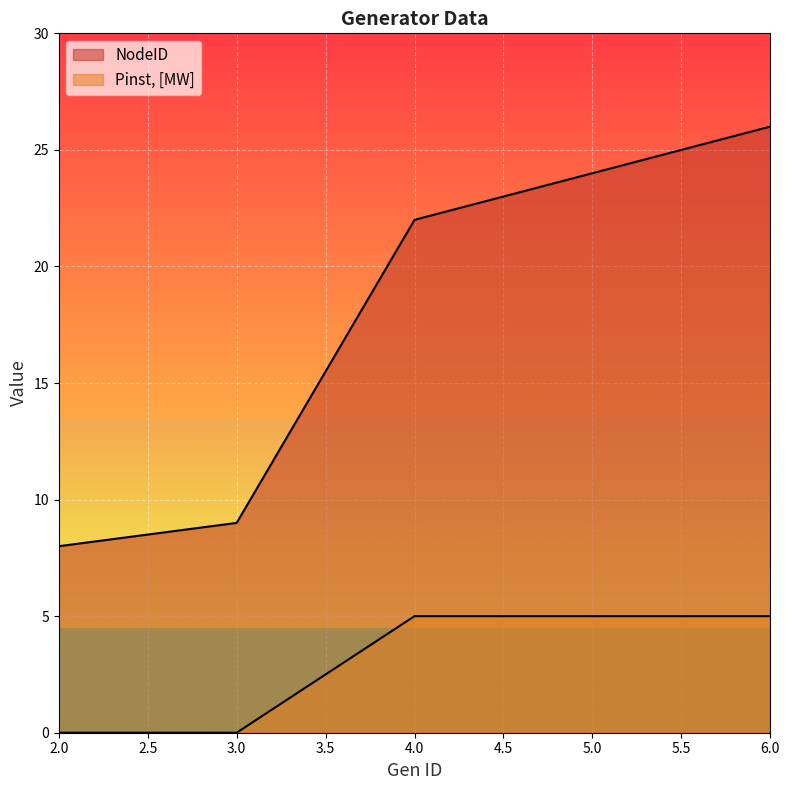

True or false: NodeID and Pinst, [MW] intersect in this chart.

False